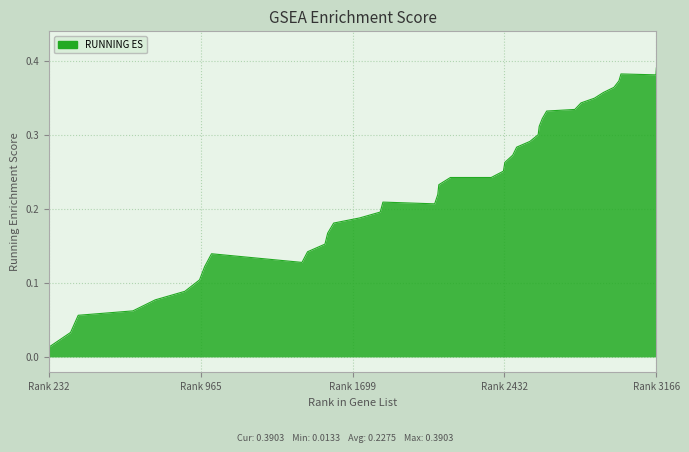

What is the maximum value shown in the chart?

0.4